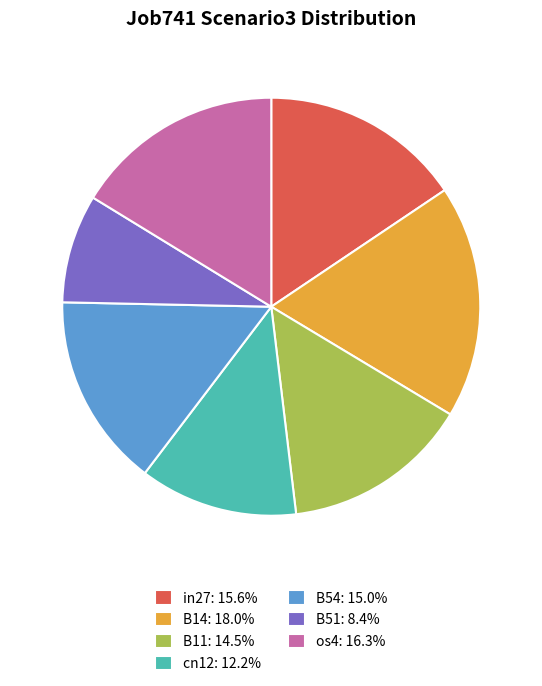

Is cn12: 12.2% the majority of the pie?

No